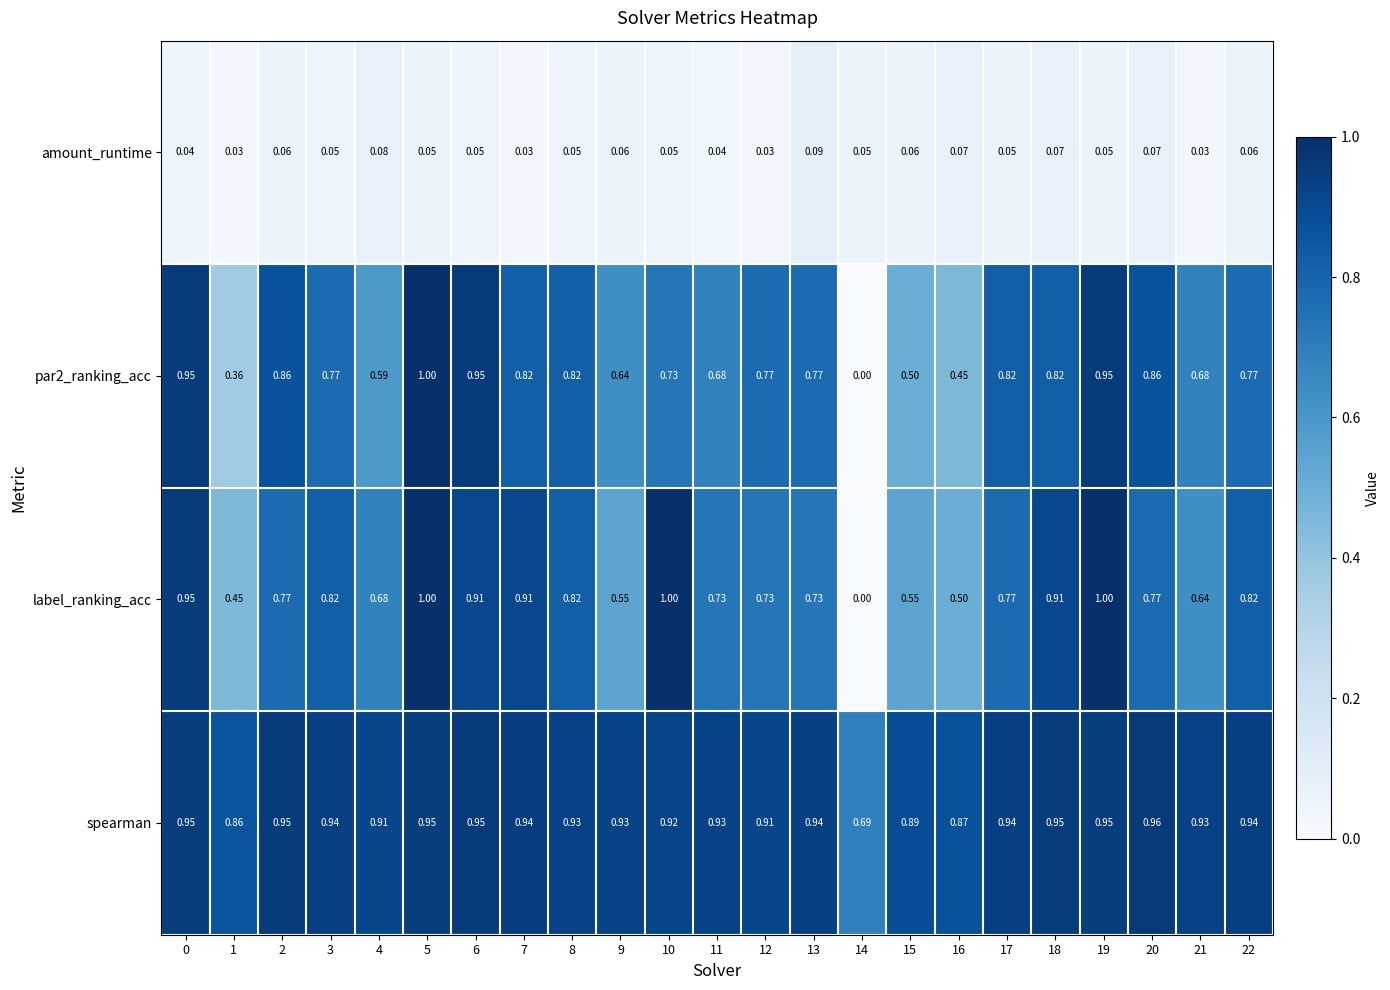

Between 9 and 13, which series saw the biggest shift?

label_ranking_acc